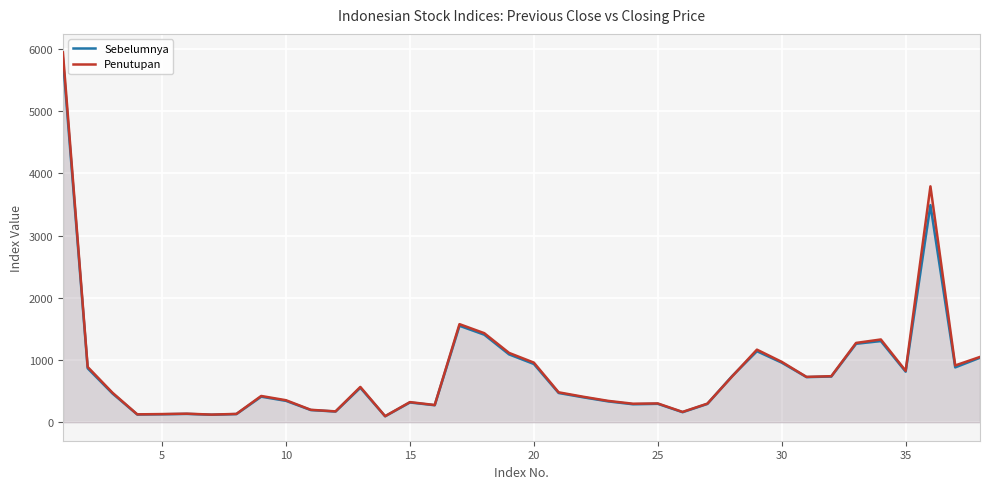

What is the value of the Penutupan point at the 12th from the left?

174.5